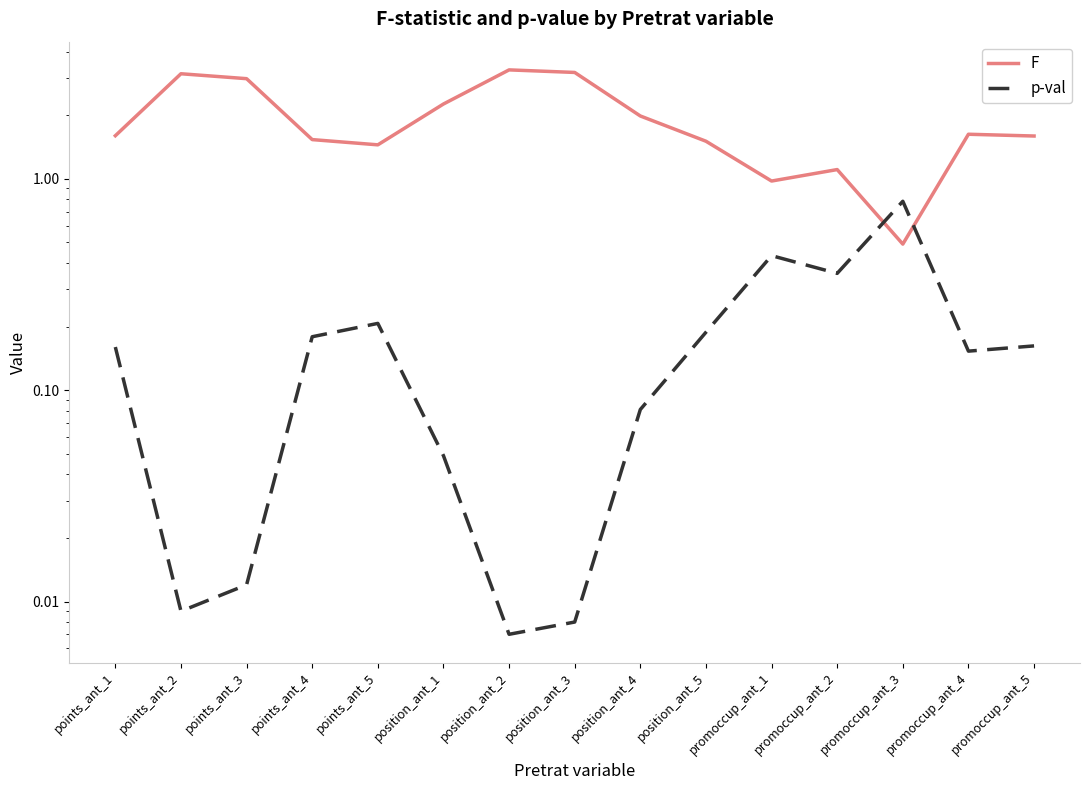

What is the sum of the p-val values at position_ant_4 and points_ant_2?

0.1